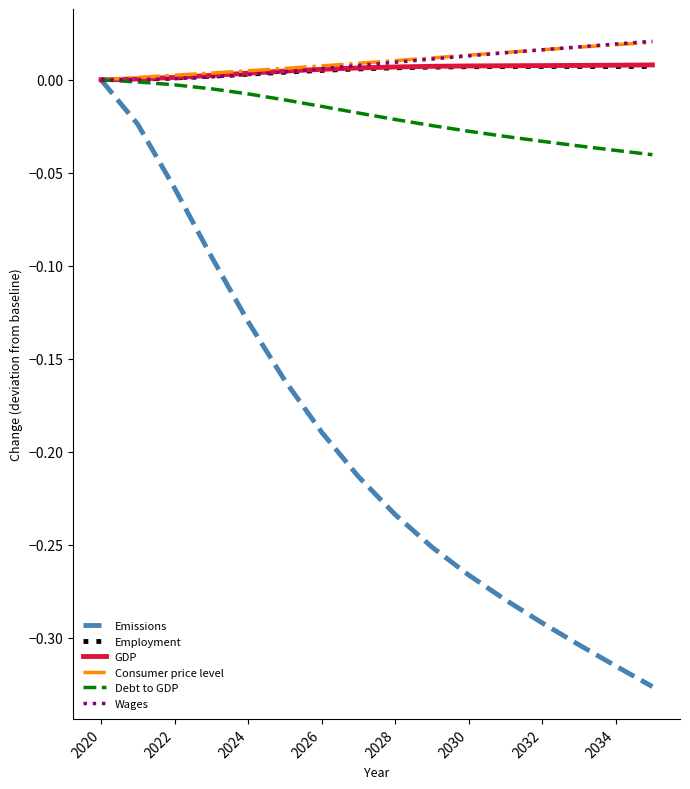

What is the difference between the maximum and second lowest values in the Emissions series?

0.3